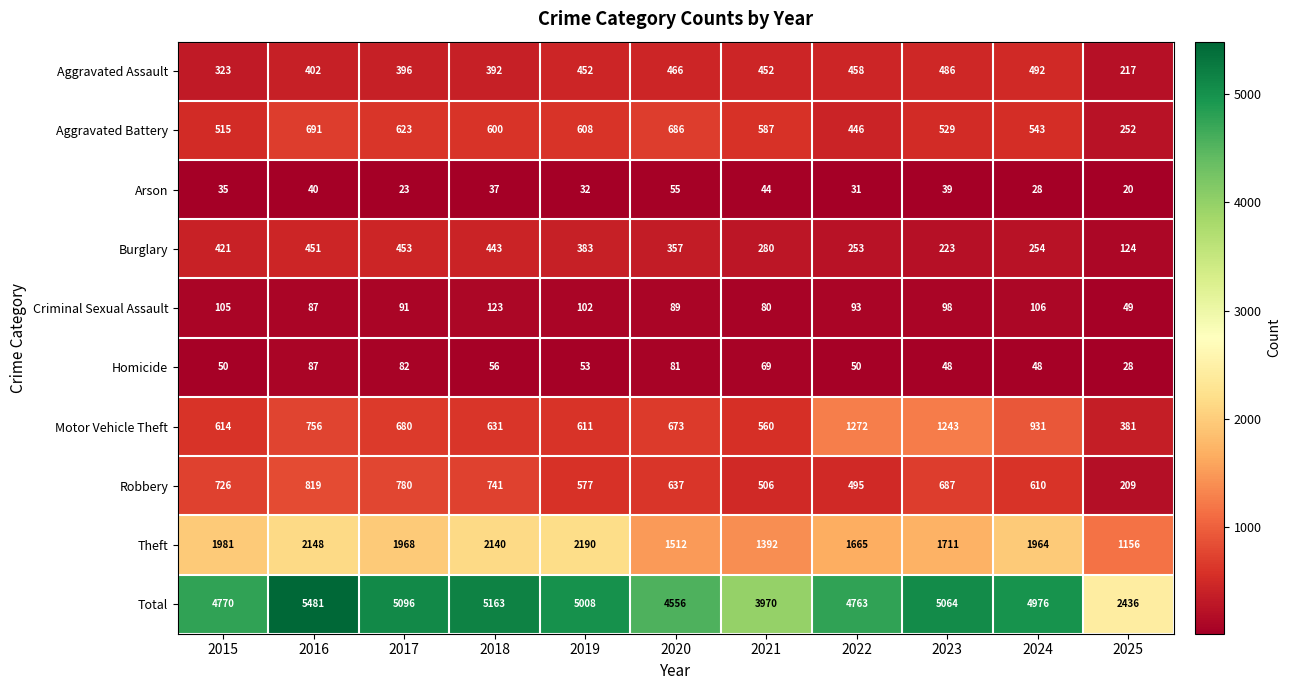

Which series has the largest total across all categories?

Total